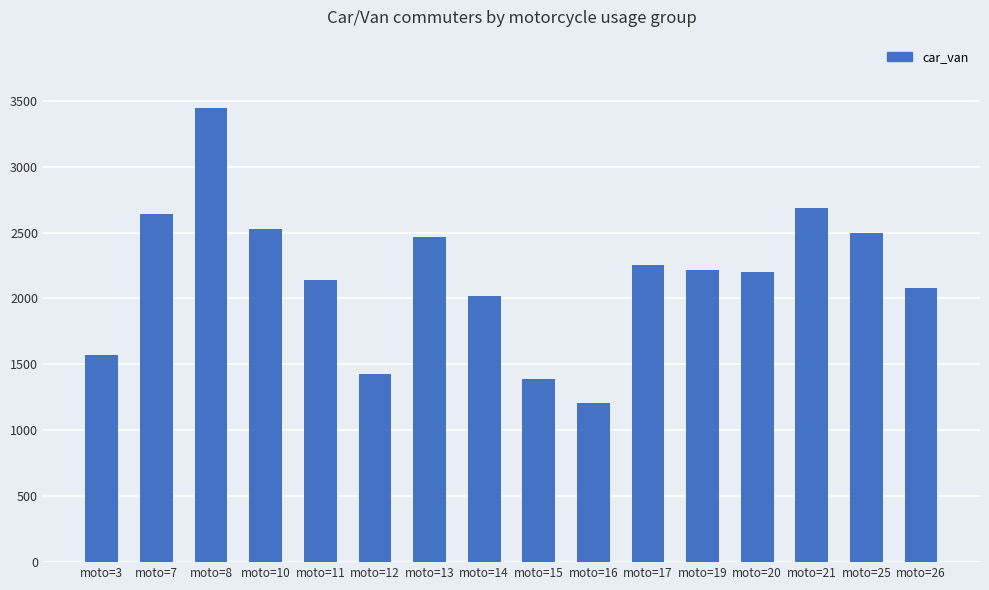

What is the value of the 1st bar from the left?

1568